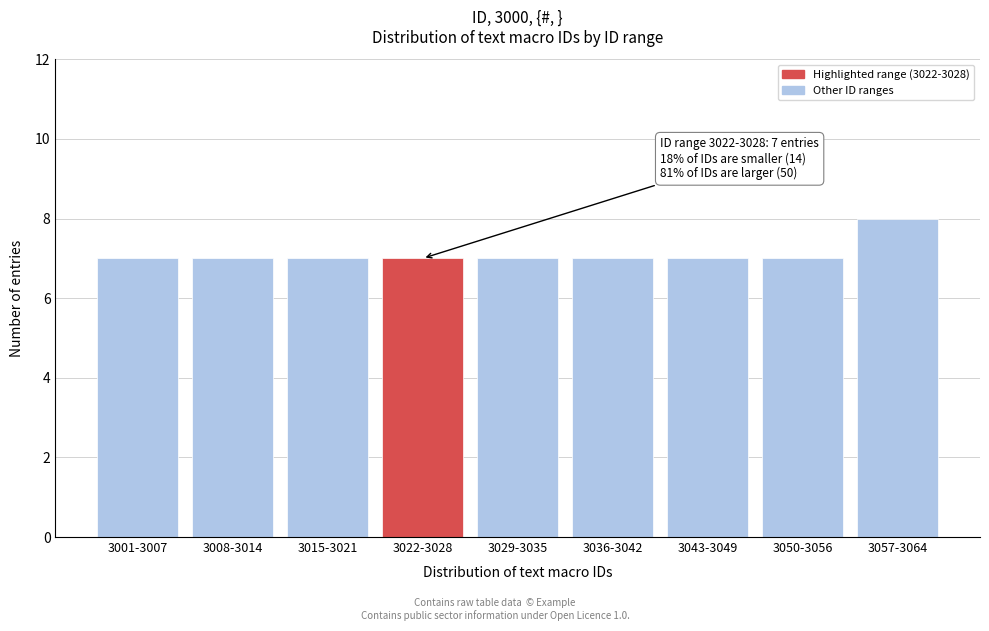

Reading right to left, list all the values displayed in this chart.

8	7	7	7	7	7	7	7	7